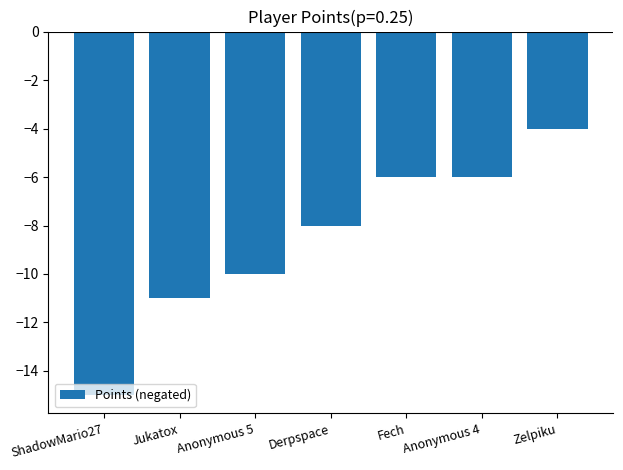

Which has a higher value, Jukatox or Derpspace?

Derpspace